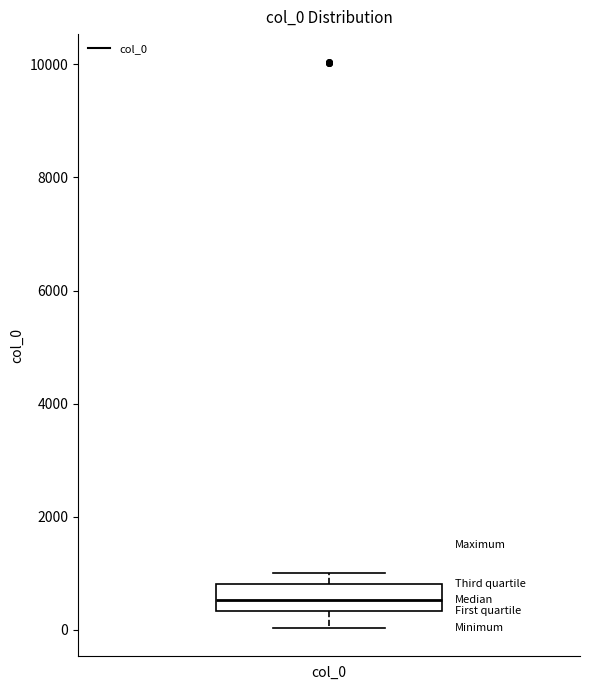

Where does the lower whisker of the box for col_0 end on the y-axis? The values are not printed on the chart, so give them approximately, as read against the axis.

0